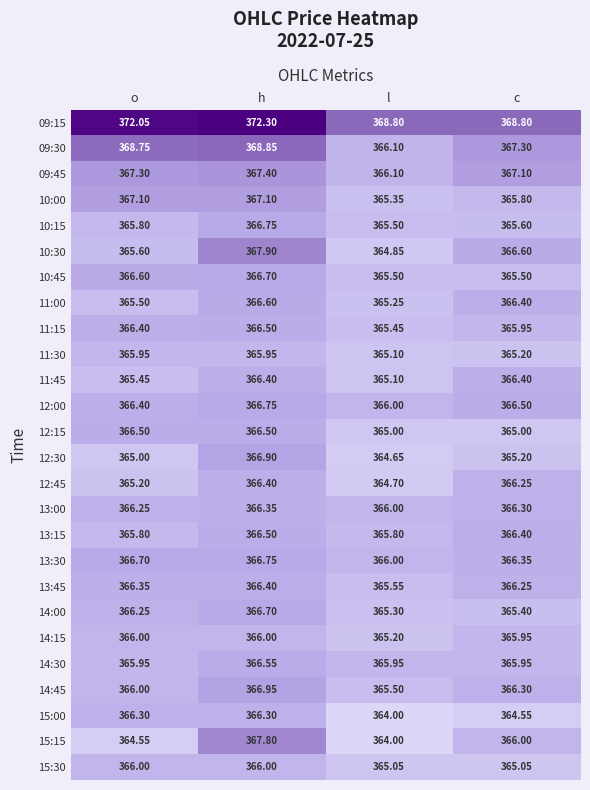

Rank the categories by 14:00 value from highest to lowest.

h, o, c, l